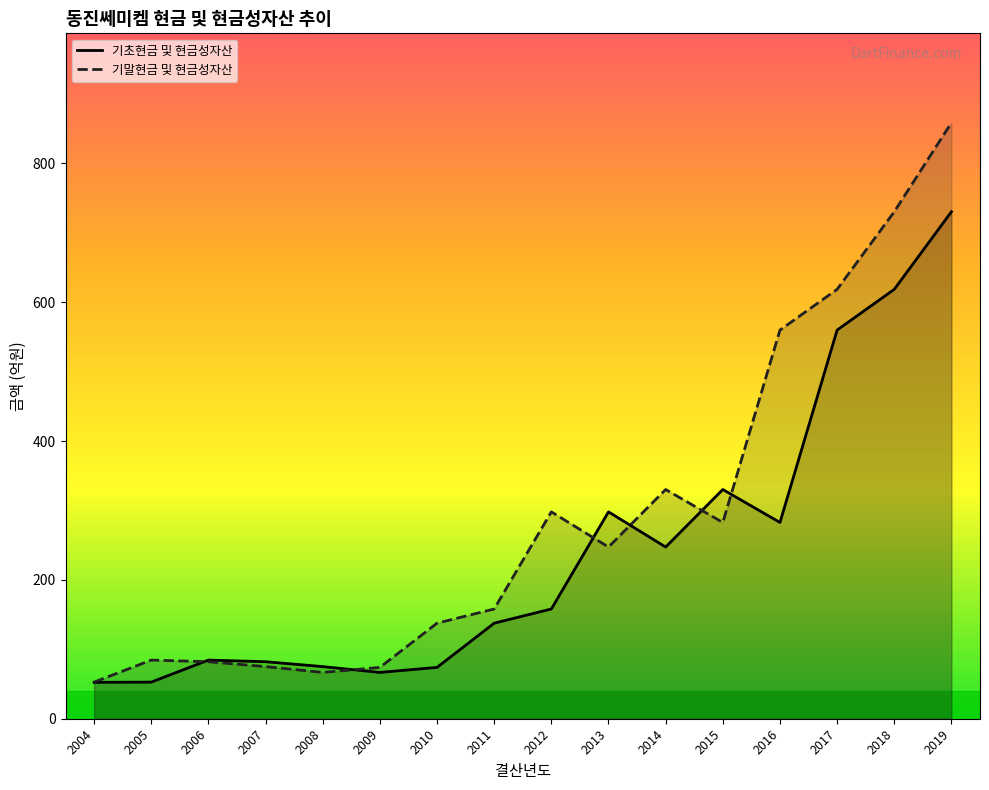

At which category is the sum across all series the highest?

2019